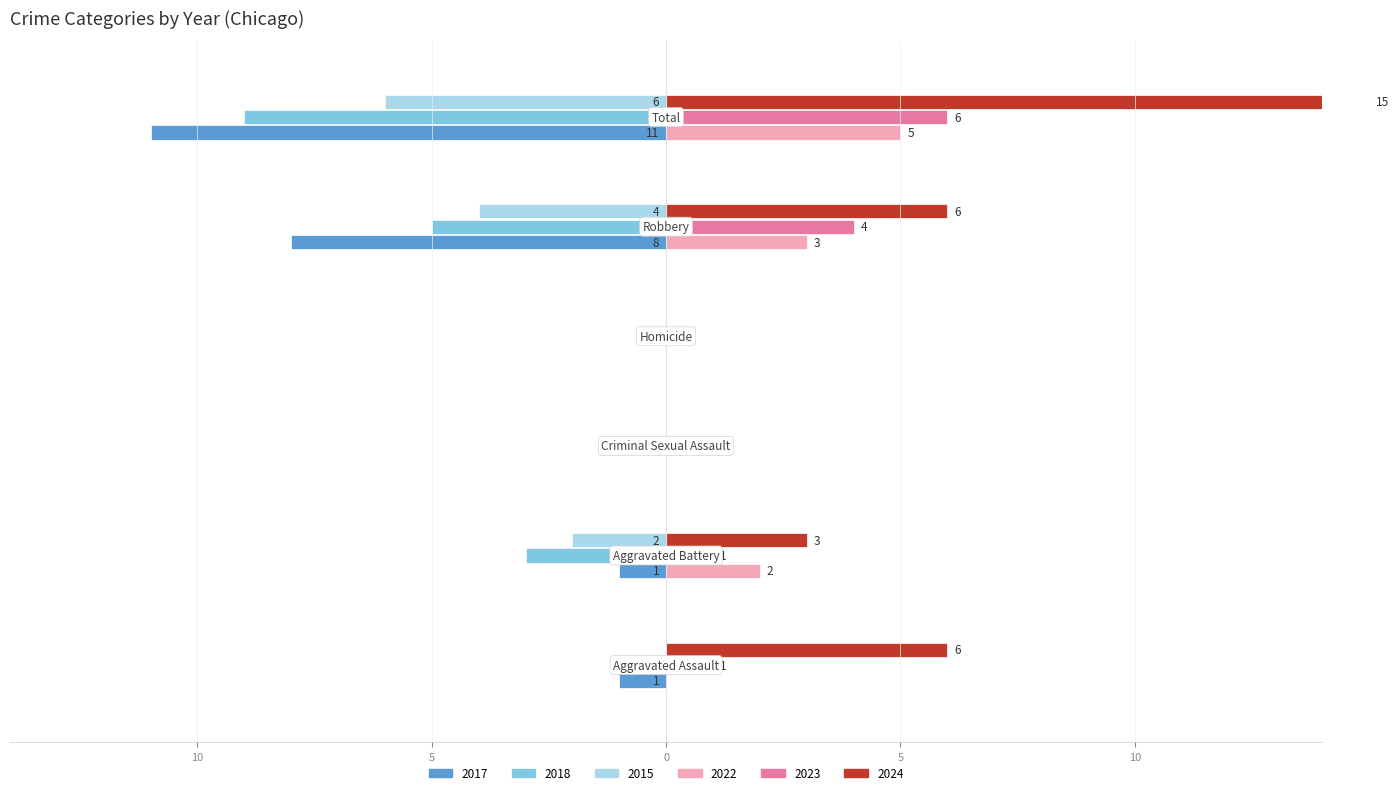

List the labels in order of 2024 value, smallest first.

Criminal Sexual Assault, Homicide, Aggravated Battery, Aggravated Assault, Robbery, Total